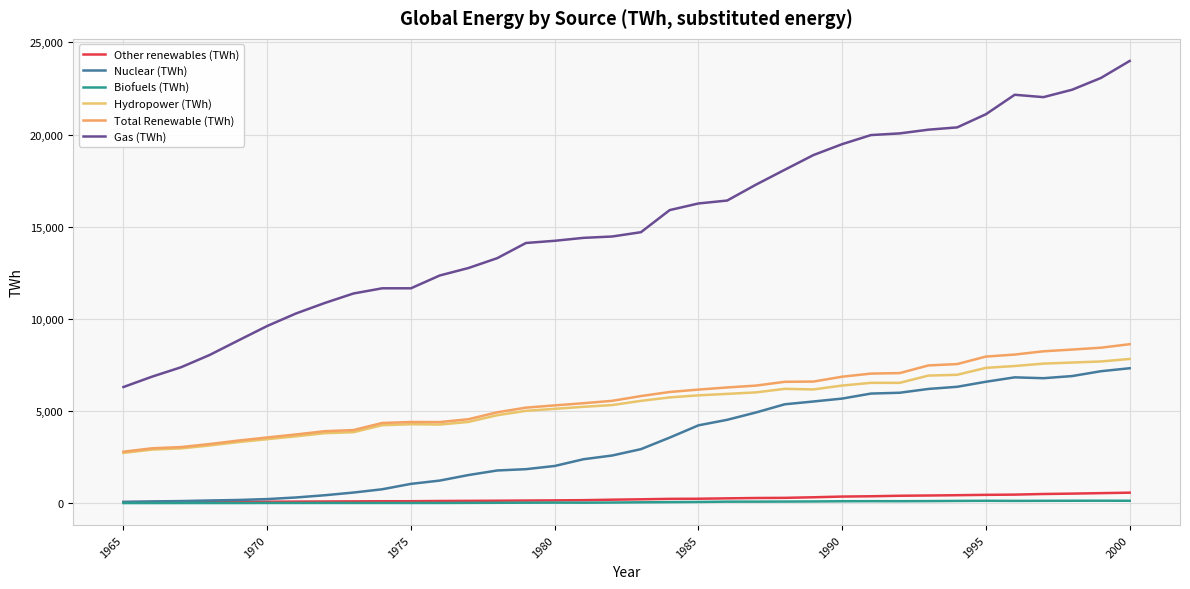

Is this an area chart (filled region under the line)?

No